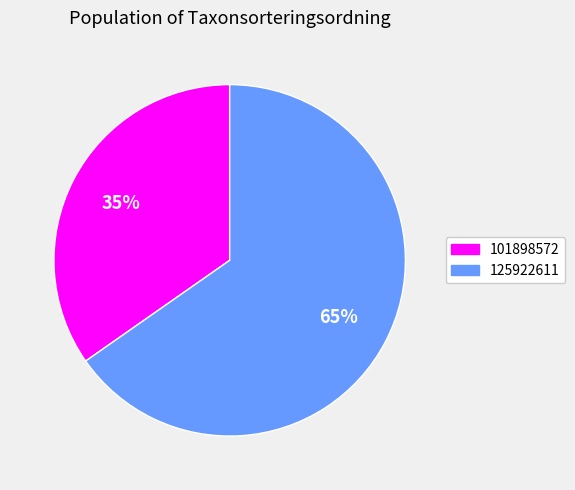

What is the ratio of the value at 101898572 to the value at 125922611?

0.5